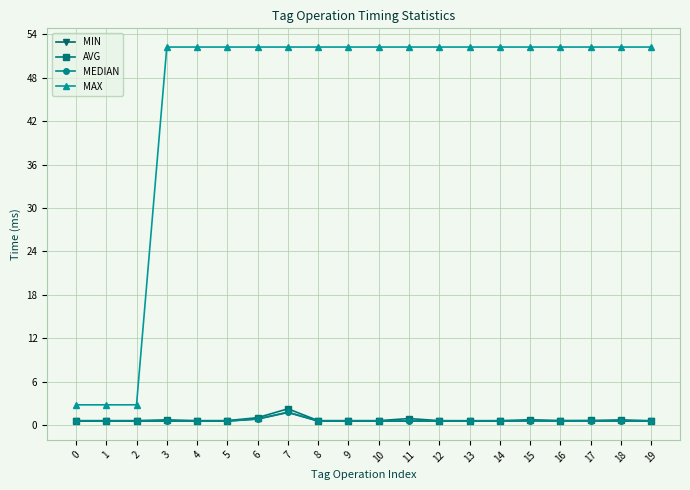

True or false: MEDIAN has more than 2 interior local peaks.

True